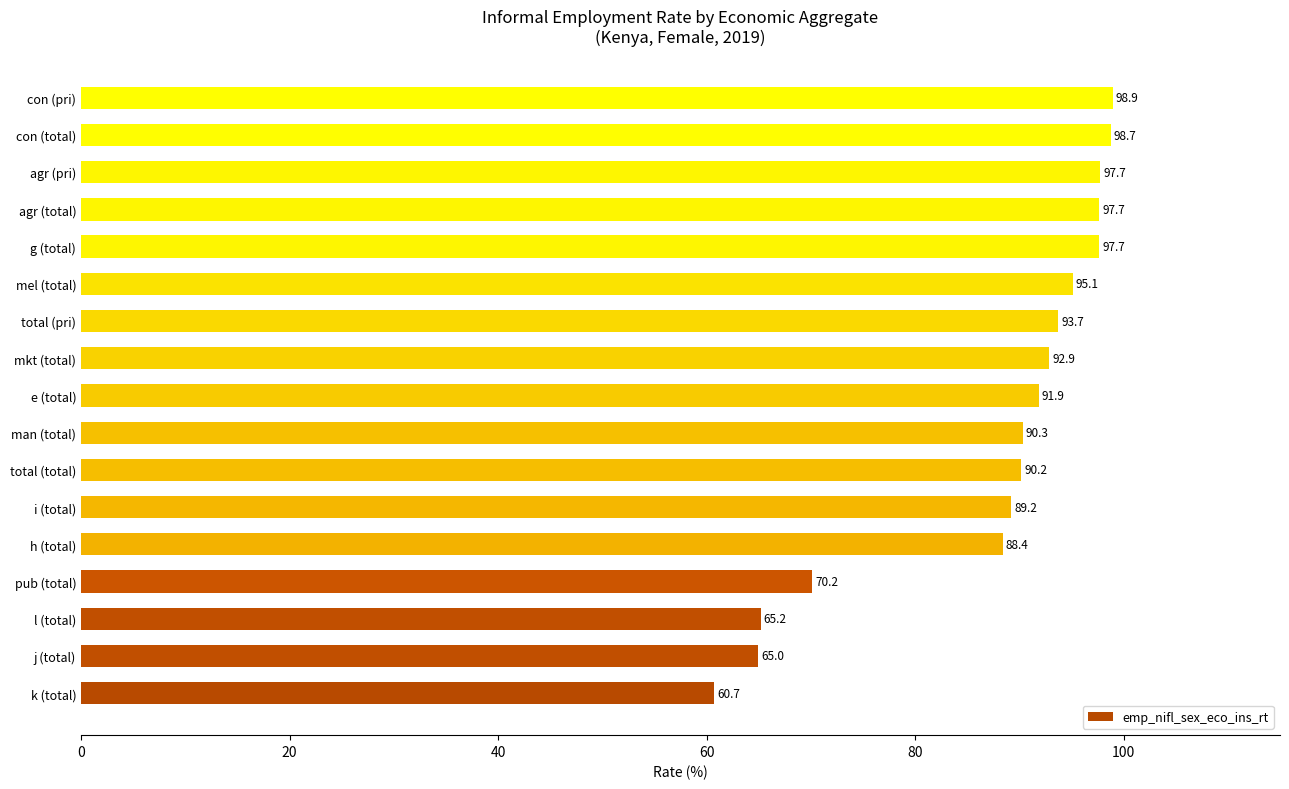

What is the smallest value displayed?

60.7